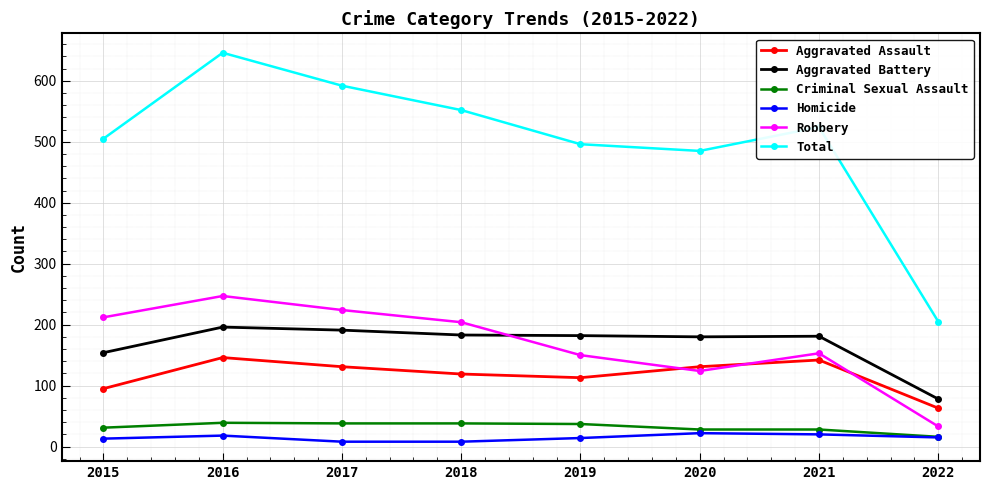

What is the value of the Robbery point at the 1st from the left?

212